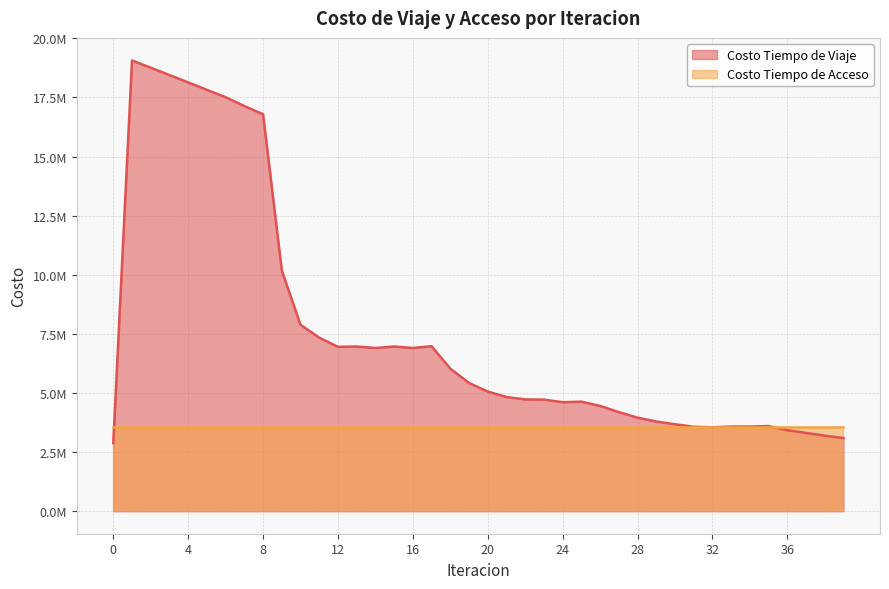

At which category does the chart reach its peak across all series?

1